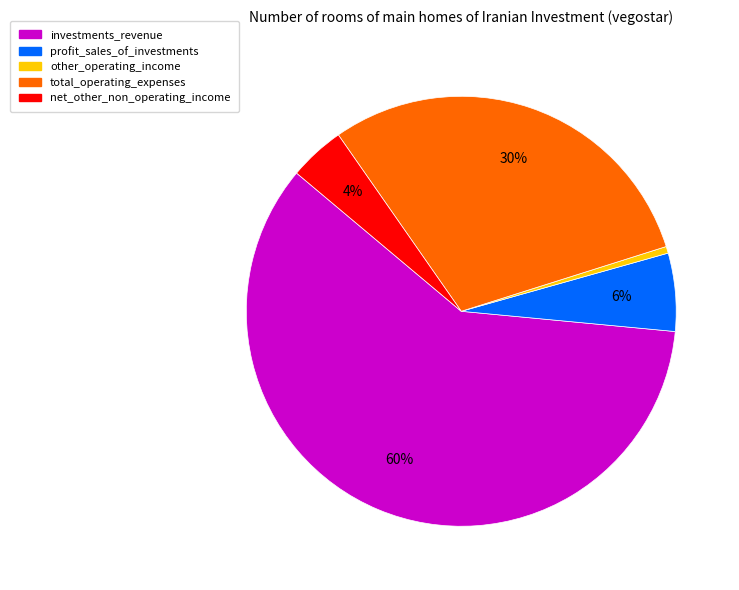

Which slice is the largest?

investments_revenue